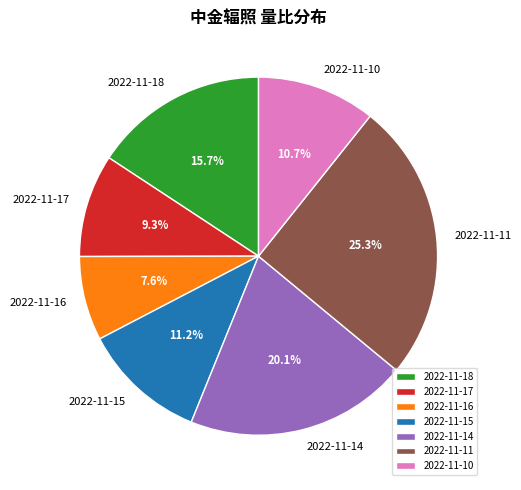

Do 2022-11-10 and 2022-11-14 together represent more than half of the pie?

No